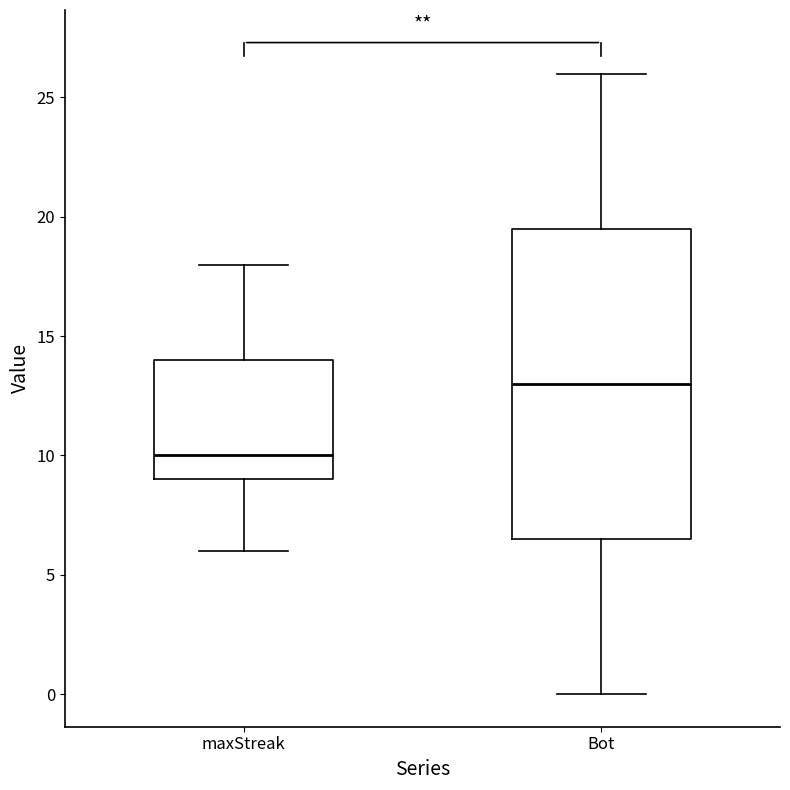

Which box has the lowest median line?

maxStreak